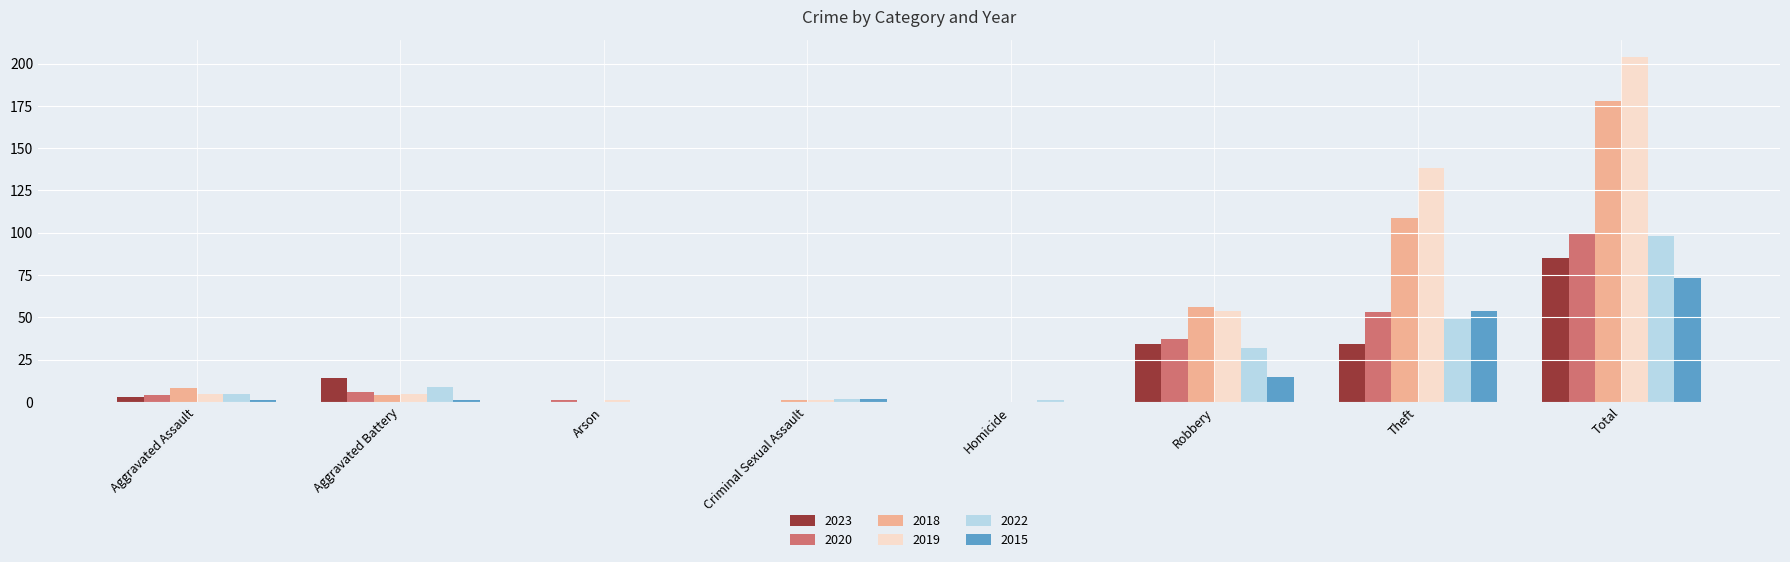

Which series changed the most between Robbery and Total?

2019